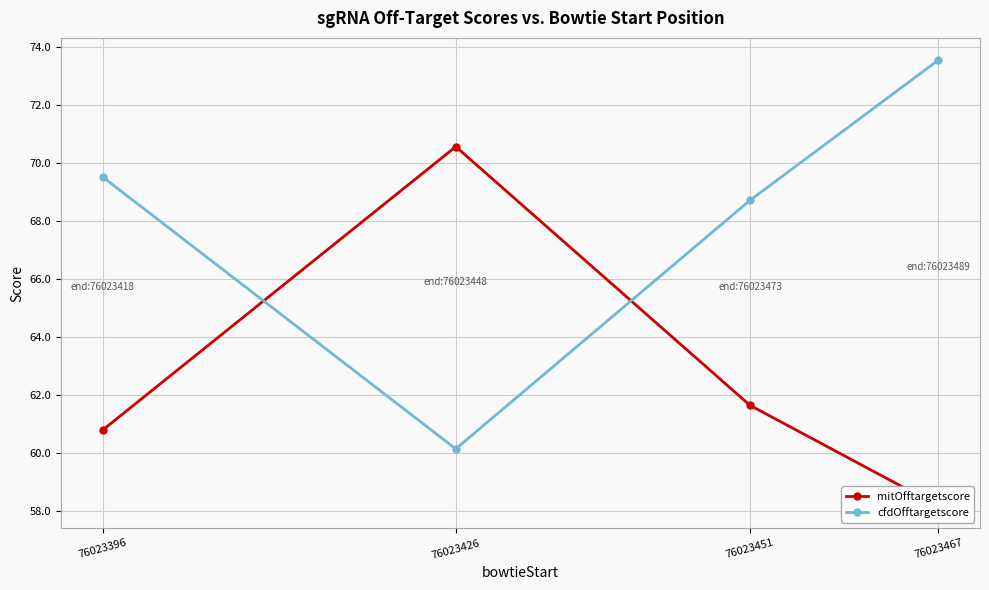

Count the number of data series in this chart.

2